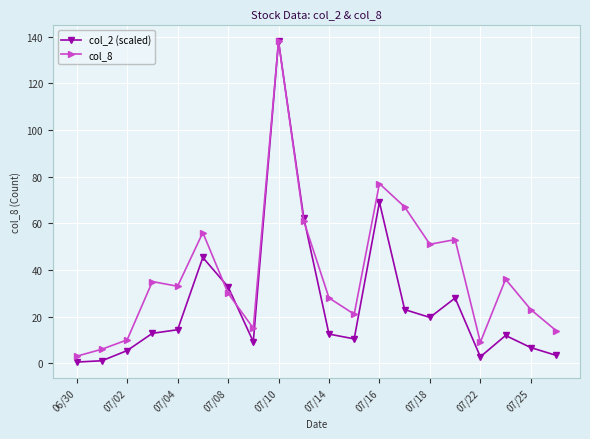

At how many categories does at least one series exceed 60?

4